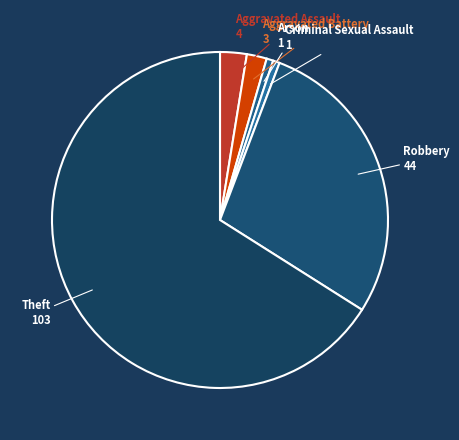

Is there a majority slice in this chart?

Yes